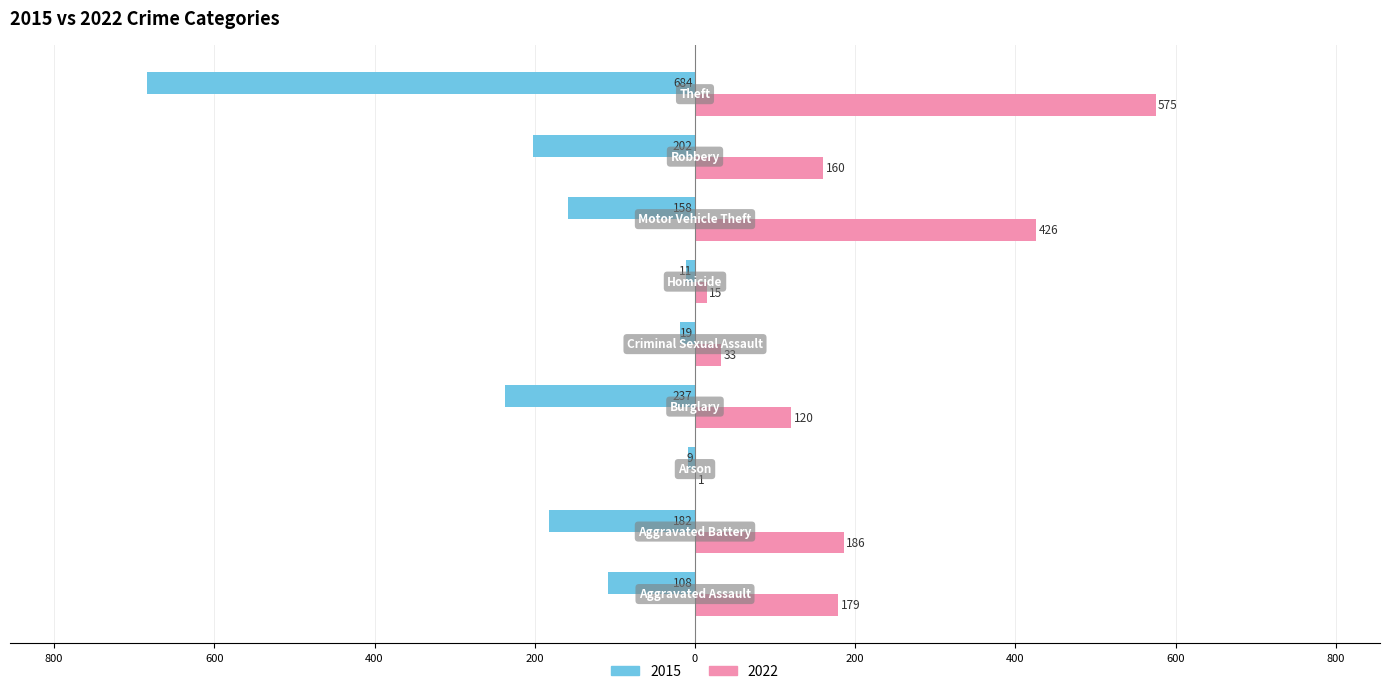

What are all the series names shown in the legend?

2015, 2022